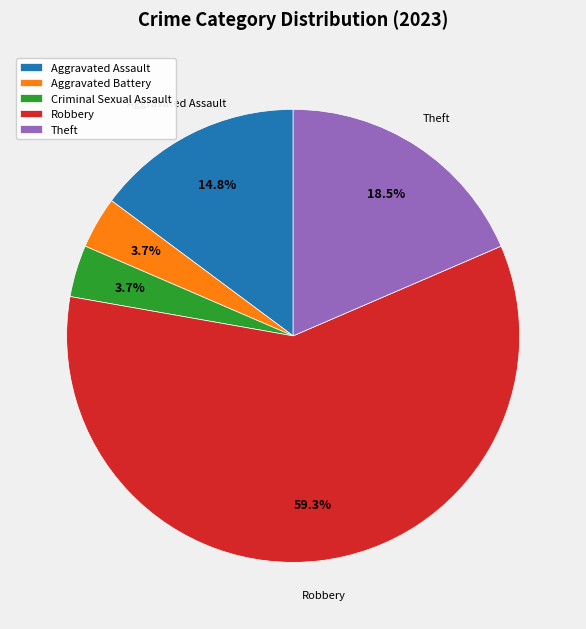

Approximately how many times larger is the value at Criminal Sexual Assault compared to Aggravated Battery?

1.0